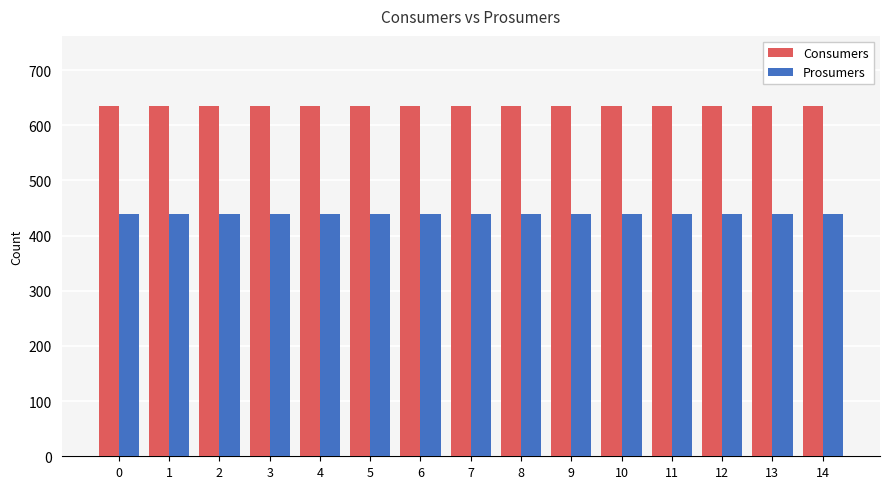

How many series are shown in this chart?

2